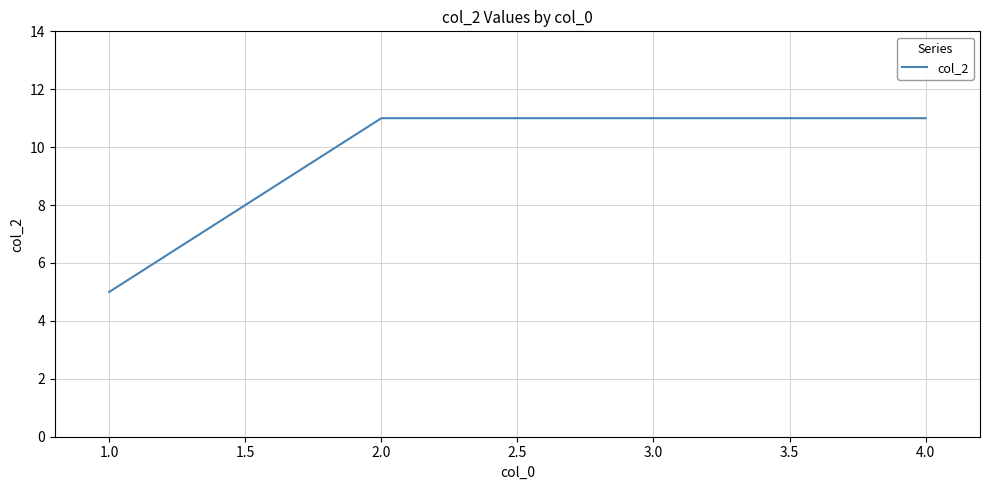

True or false: the data has more than 2 interior local peaks.

False